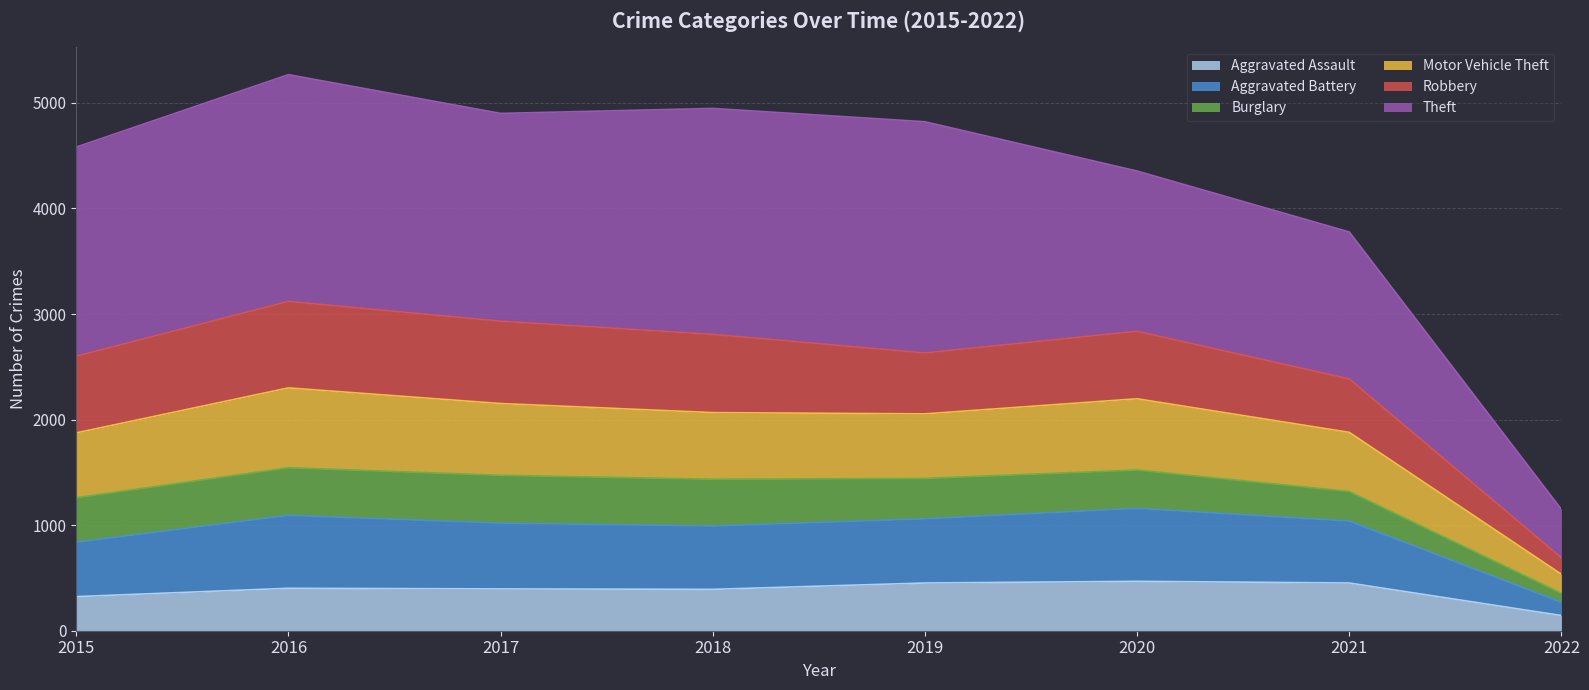

True or false: Motor Vehicle Theft and Aggravated Battery cross at least once.

False